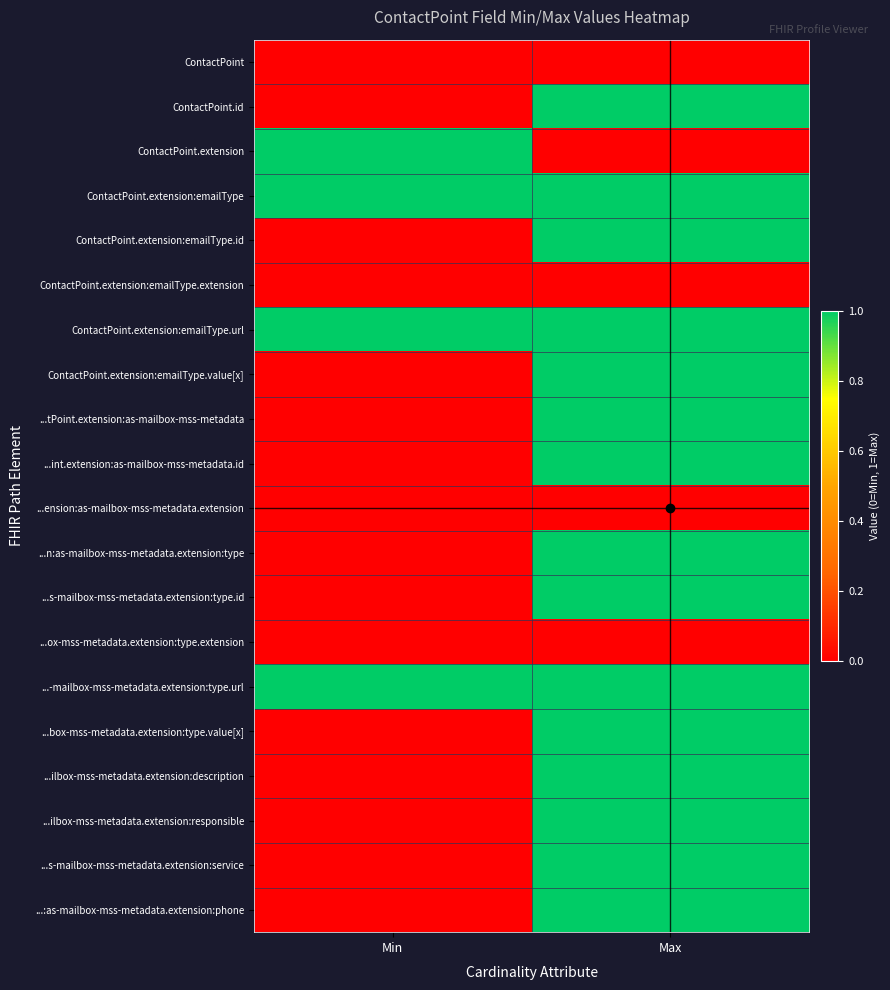

Rank the series by their maximum value, from highest to lowest.

ContactPoint.id, ContactPoint.extension, ContactPoint.extension:emailType, ContactPoint.extension:emailType.id, ContactPoint.extension:emailType.url, ContactPoint.extension:emailType.value[x], ...tPoint.extension:as-mailbox-mss-metadata, ...int.extension:as-mailbox-mss-metadata.id, ...n:as-mailbox-mss-metadata.extension:type, ...s-mailbox-mss-metadata.extension:type.id, ...-mailbox-mss-metadata.extension:type.url, ...box-mss-metadata.extension:type.value[x], ...ilbox-mss-metadata.extension:description, ...ilbox-mss-metadata.extension:responsible, ...s-mailbox-mss-metadata.extension:service, ...:as-mailbox-mss-metadata.extension:phone, ContactPoint, ContactPoint.extension:emailType.extension, ...ension:as-mailbox-mss-metadata.extension, ...ox-mss-metadata.extension:type.extension